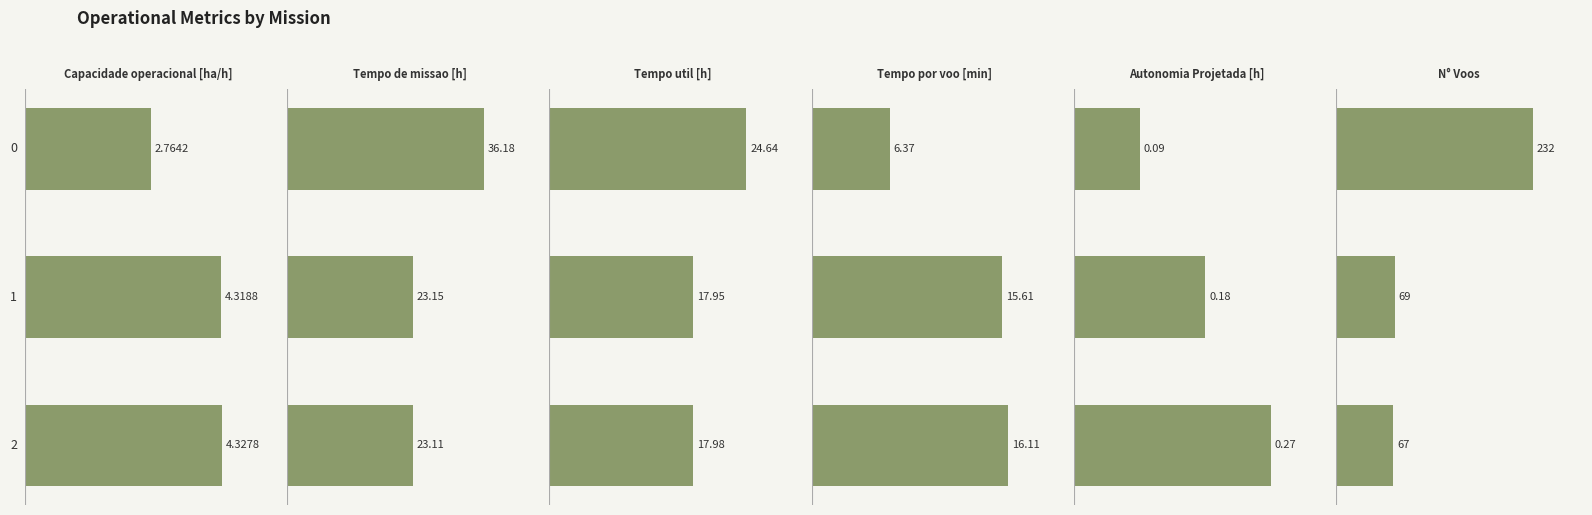

What is the sum of the Tempo util [h] values at 0 and 1?

42.6